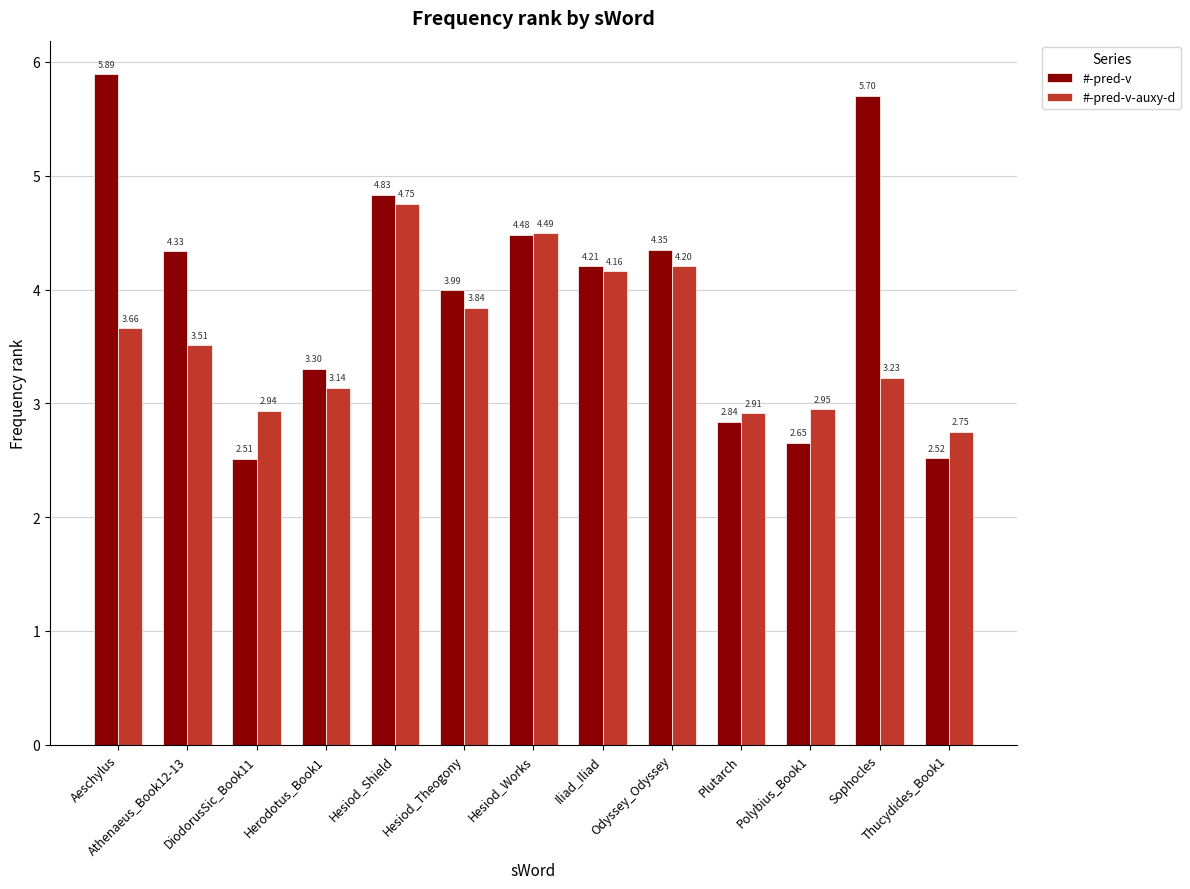

What is the sum of the #-pred-v values at Hesiod_Theogony and Plutarch?

6.8